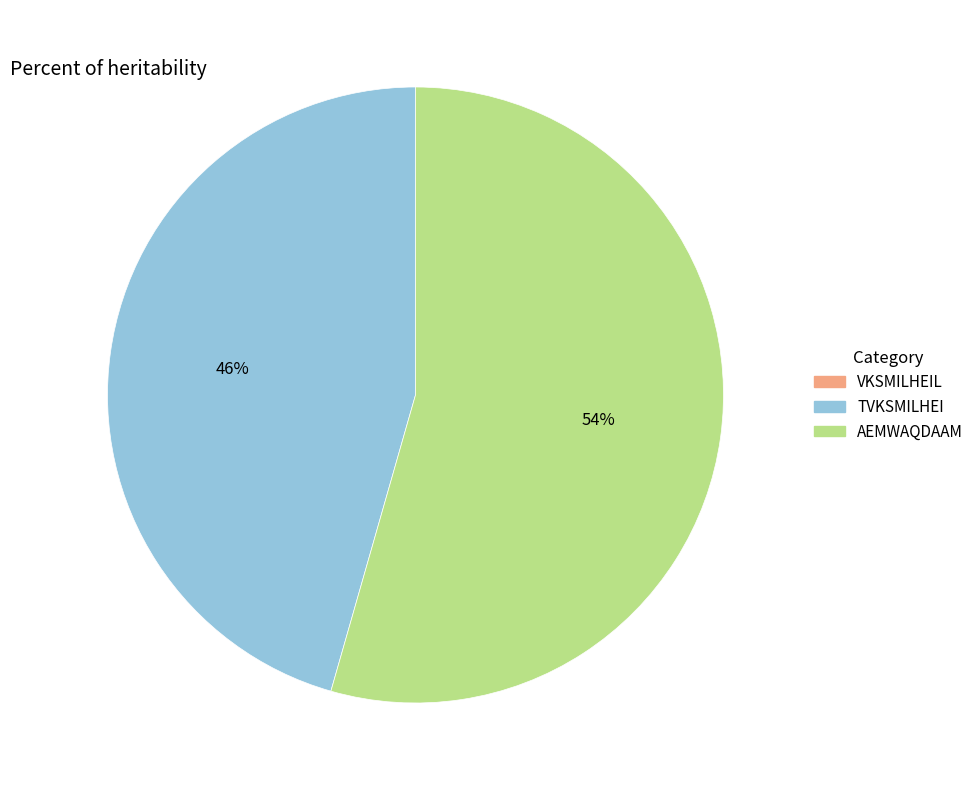

Which slice represents more than half of the pie?

AEMWAQDAAM